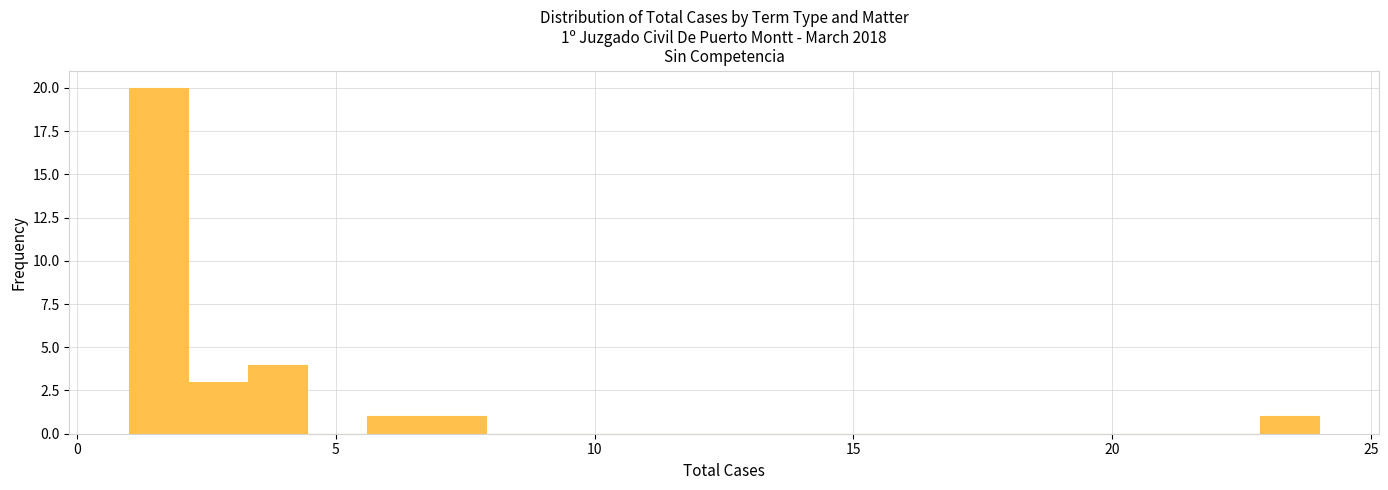

Around what value on the x-axis is the tallest bar? Give the approximate position of its centre, as read against the axis.

1.5